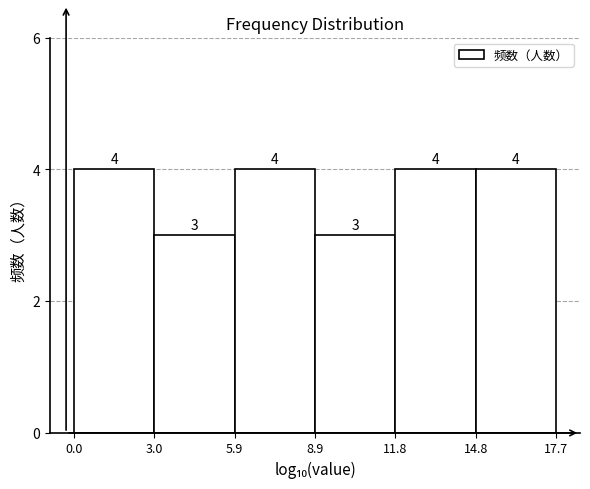

How tall is the bar that spans 11.8 to 14.8 on the x-axis?

4